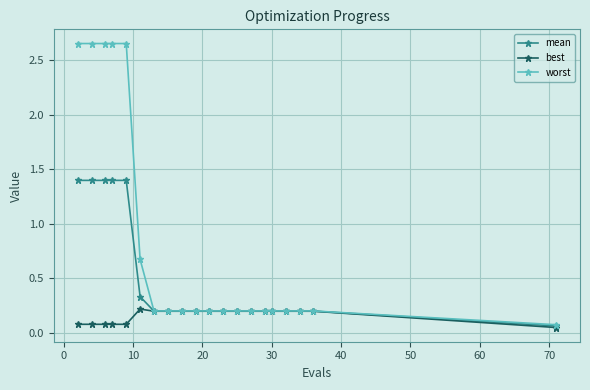

How many best values are between 0 and 1?

20